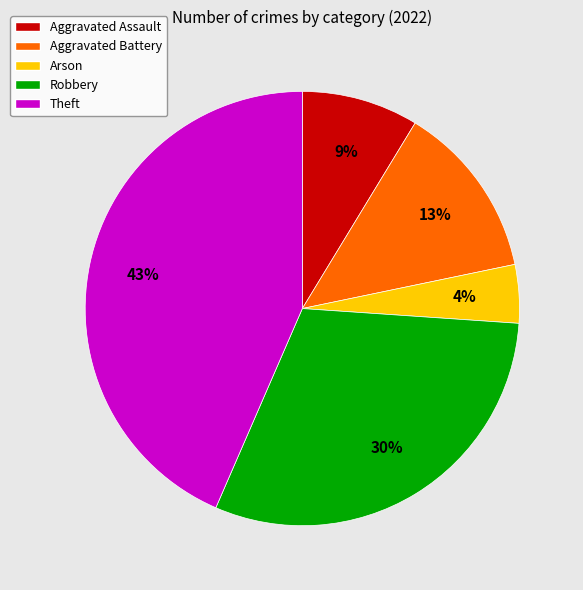

Combined, do Aggravated Battery and Robbery account for over 50%?

No